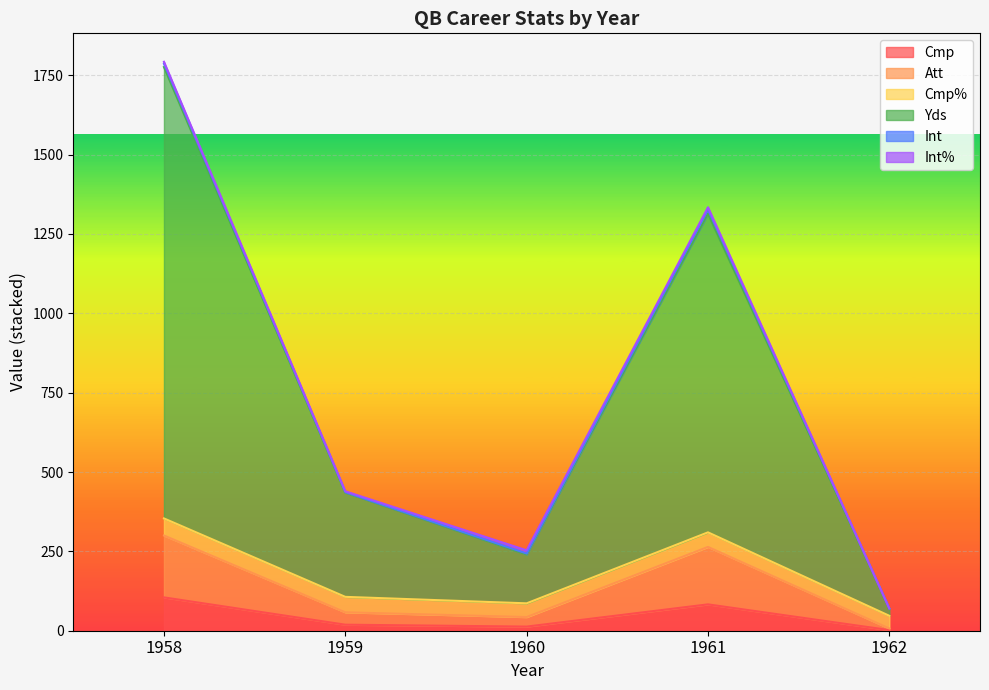

How many interior local valleys does the Cmp series have?

1